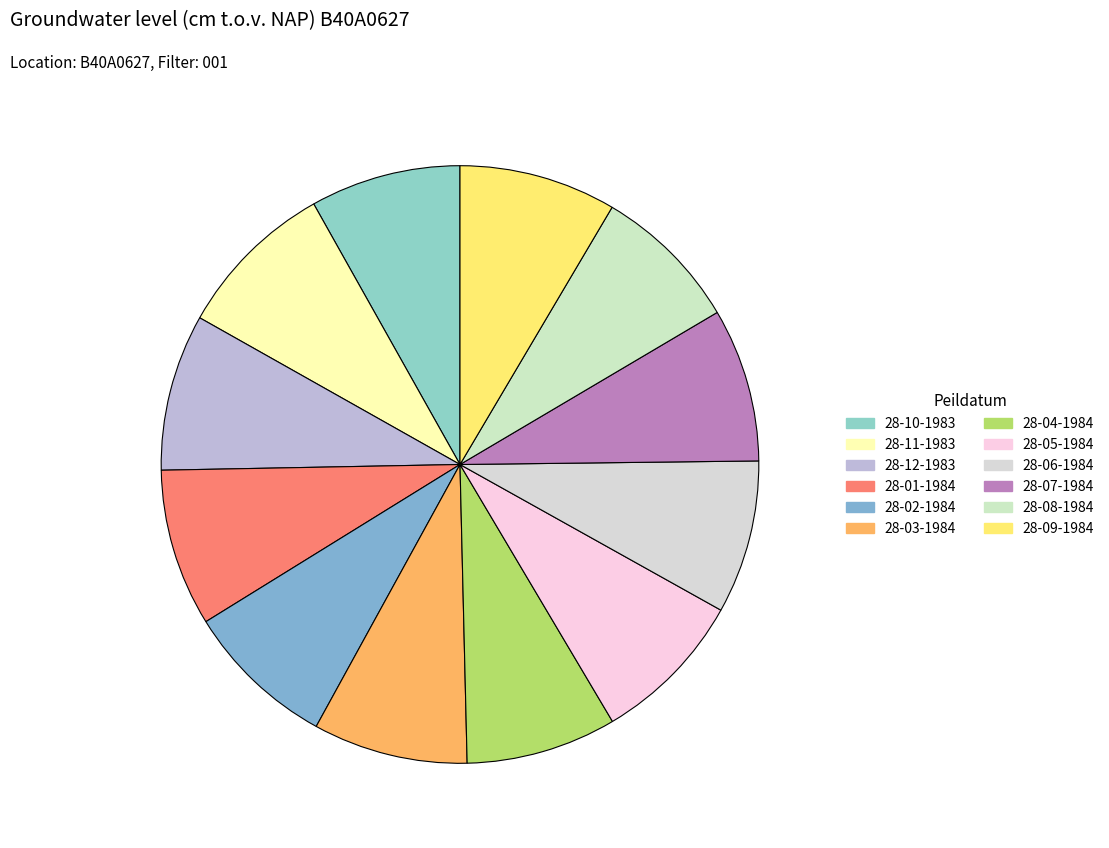

What percentage is the 28-01-1984 slice, to the nearest percent?

9%